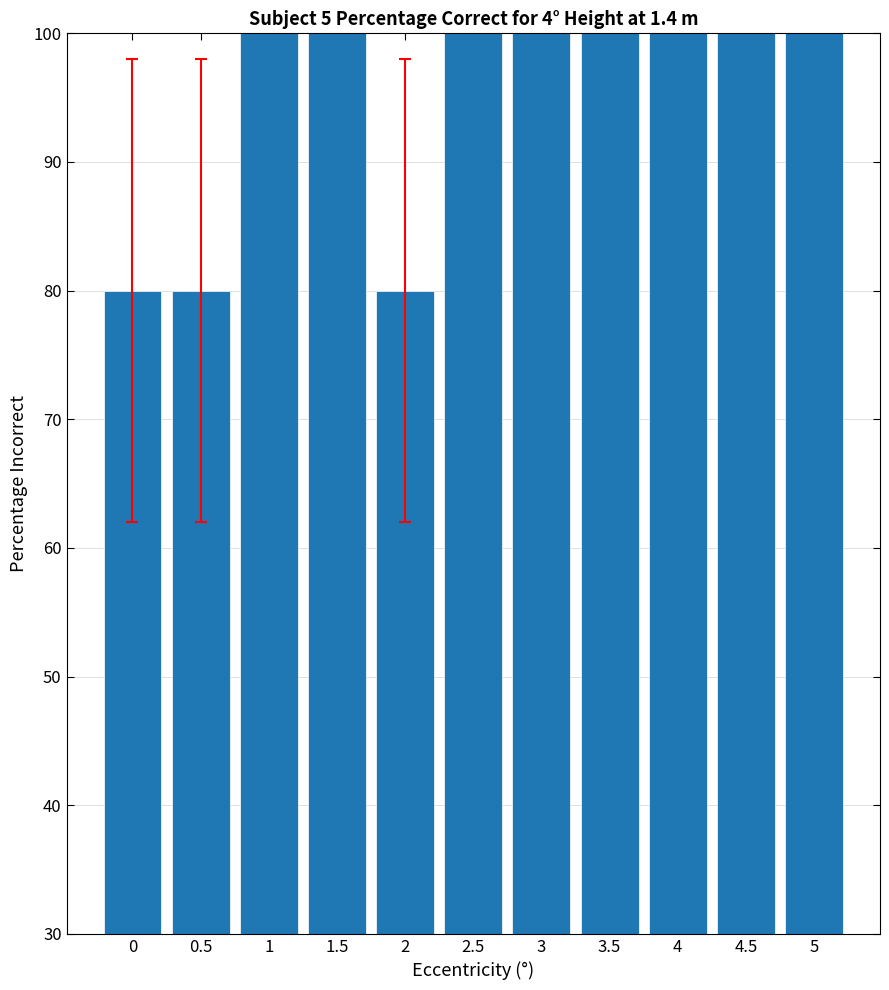

What is the label of the 2nd bar from the left?

0.5